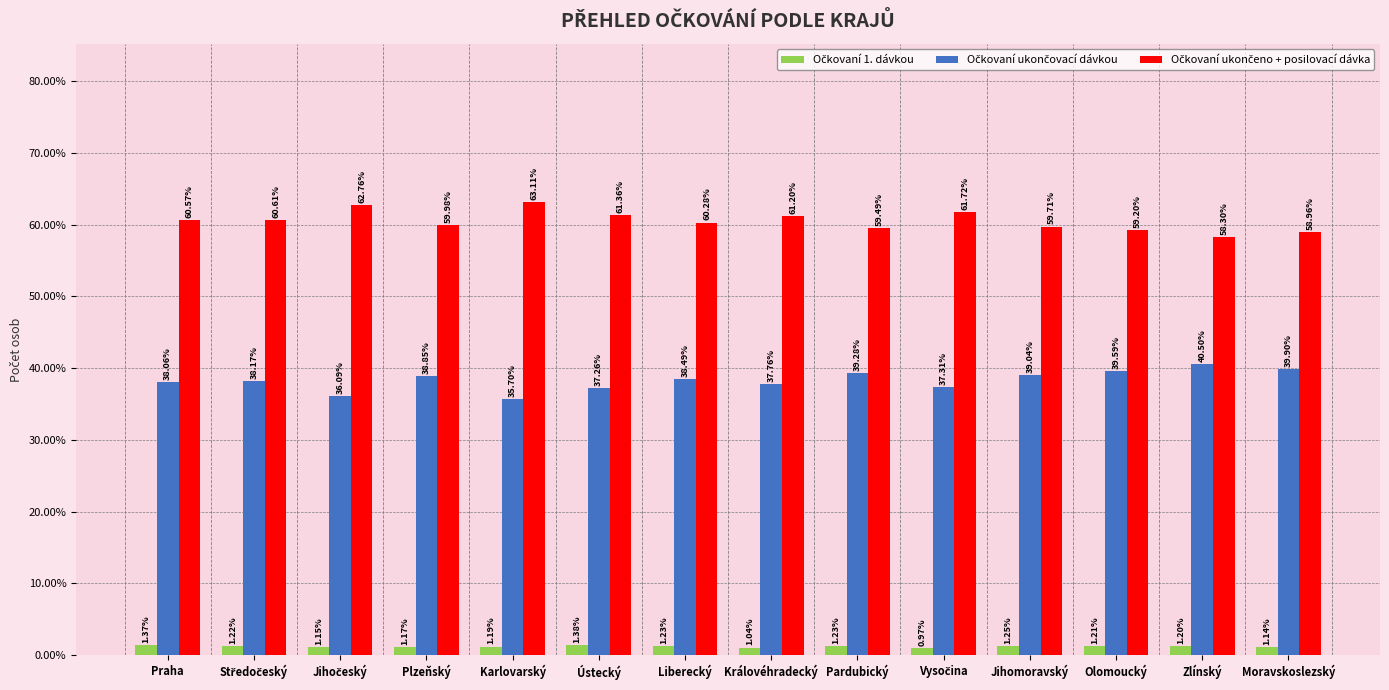

At how many categories does at least one series exceed 37?

14